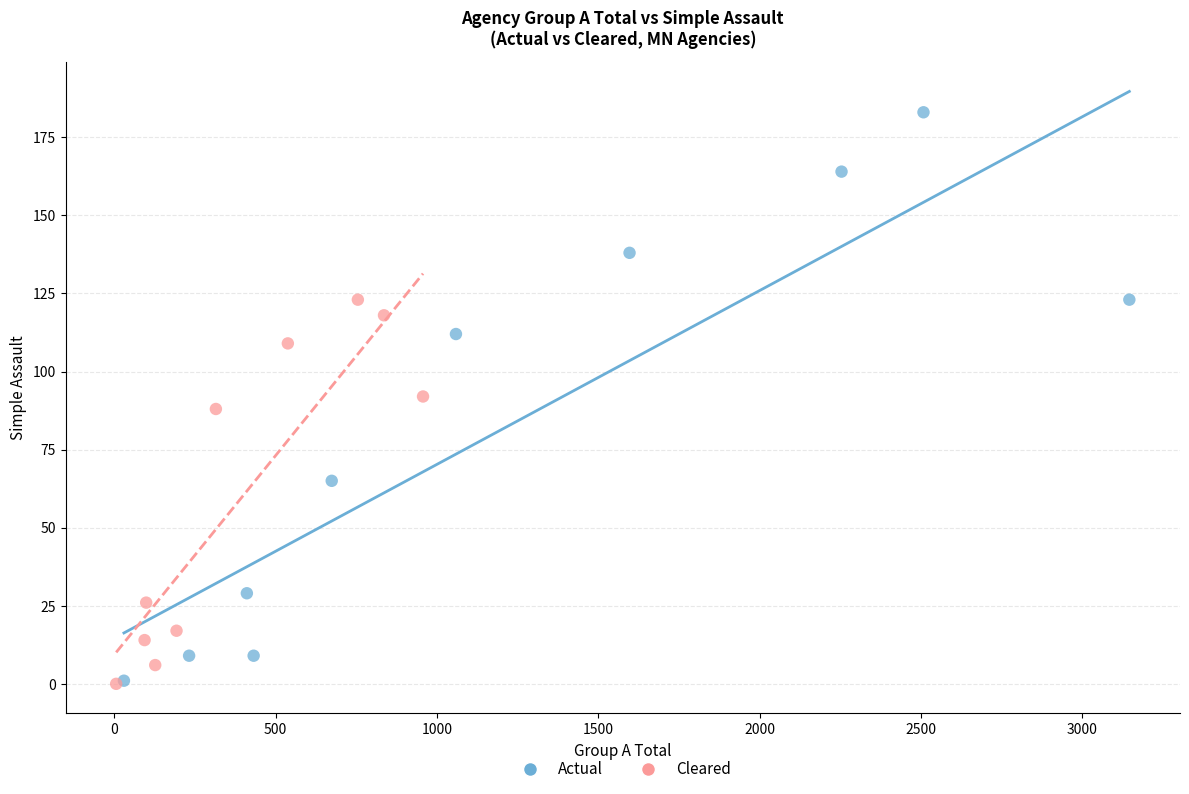

Which series reaches the maximum Y coordinate?

Actual